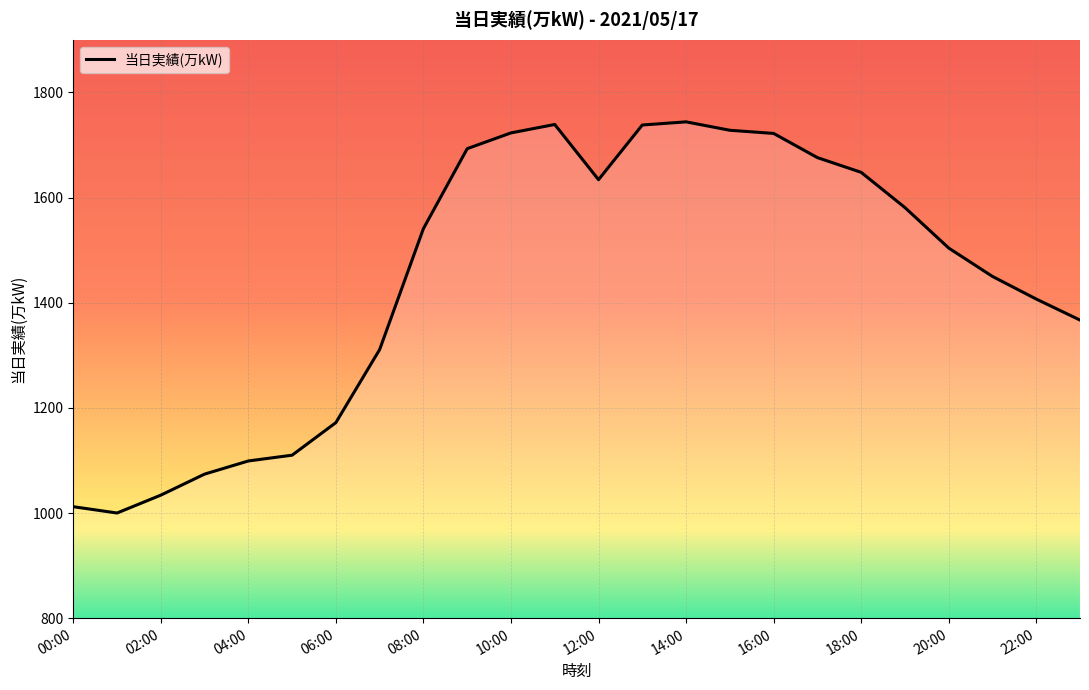

Rank the categories by value from highest to lowest.

14:00, 11:00, 13:00, 15:00, 10:00, 16:00, 09:00, 17:00, 18:00, 12:00, 19:00, 08:00, 20:00, 21:00, 22:00, 23:00, 07:00, 06:00, 05:00, 04:00, 03:00, 02:00, 00:00, 01:00